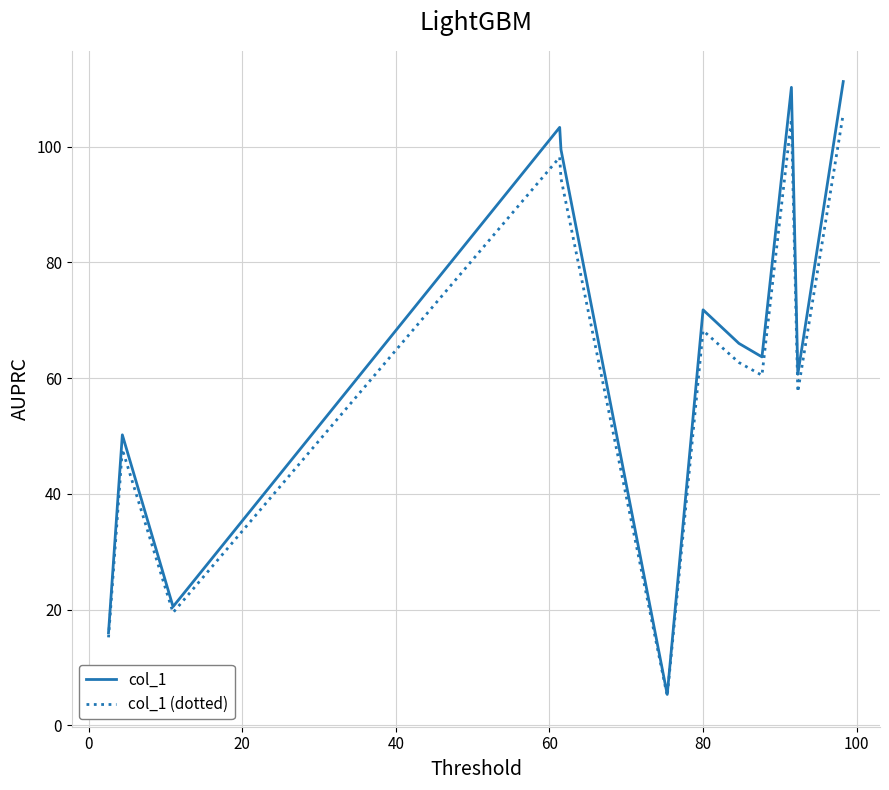

Is this an area chart (filled region under the line)?

No